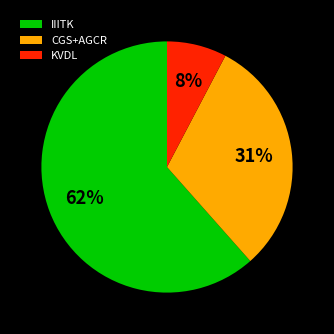

What percentage is the KVDL slice, to the nearest percent?

8%